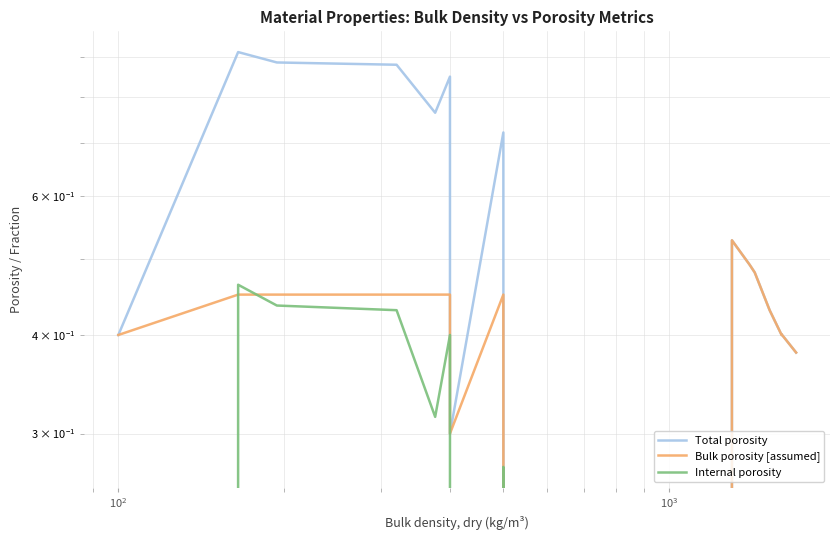

Rank the series by their maximum value, from highest to lowest.

Total porosity, Bulk porosity [assumed], Internal porosity